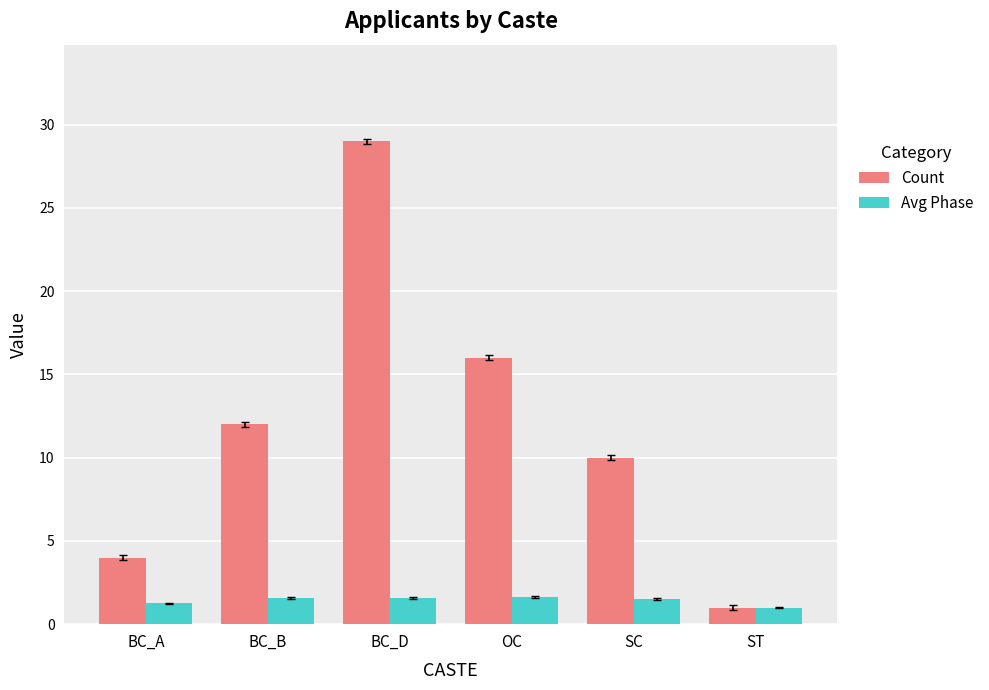

How many values in the Count series are below 12?

3